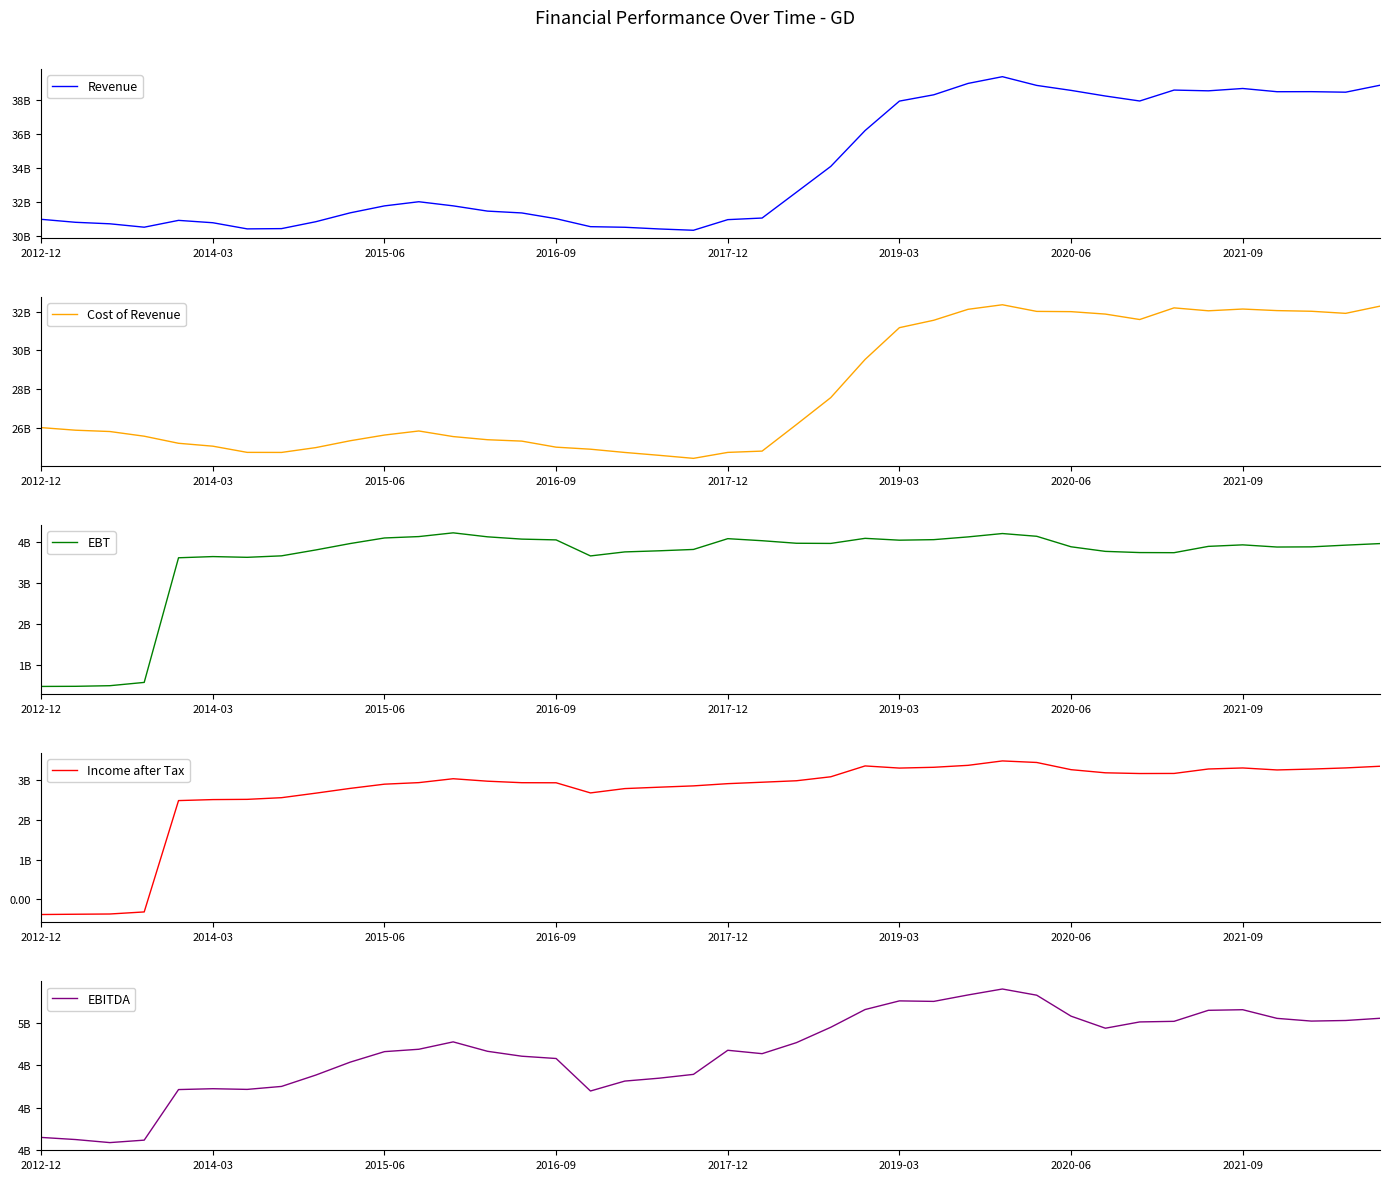

True or false: EBT and EBITDA intersect in this chart.

False